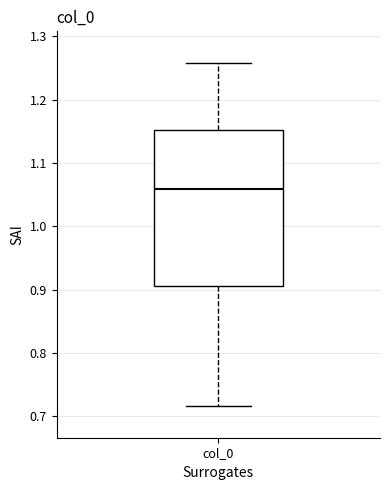

Transcribe this box plot: give where the median line is, the range the box spans, and where the two whiskers end, as read against the y-axis. The values are not printed on the chart, so give them approximately, as read against the axis.

median 1.06, box 0.91 to 1.15, whiskers 0.72 to 1.26